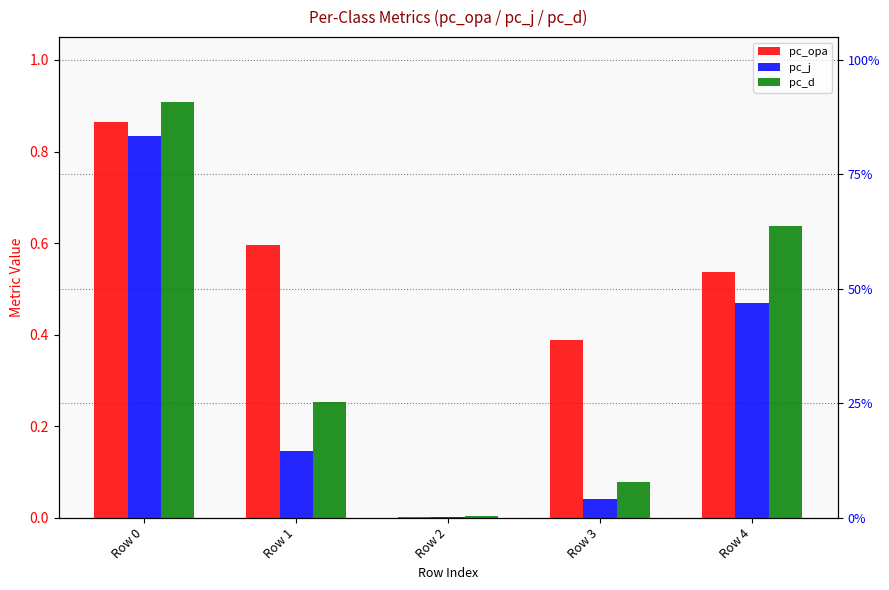

What is the value of the pc_opa bar at the 2nd from the left?

0.6